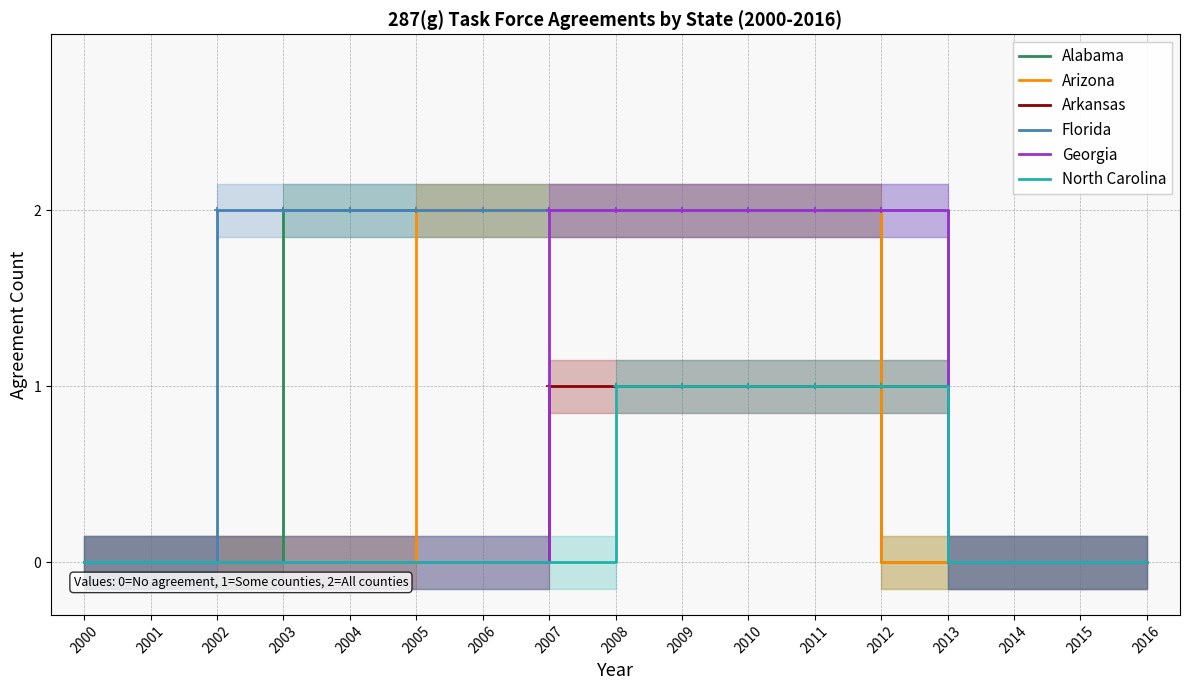

The value of North Carolina at 2013 is 0. True or false?

True